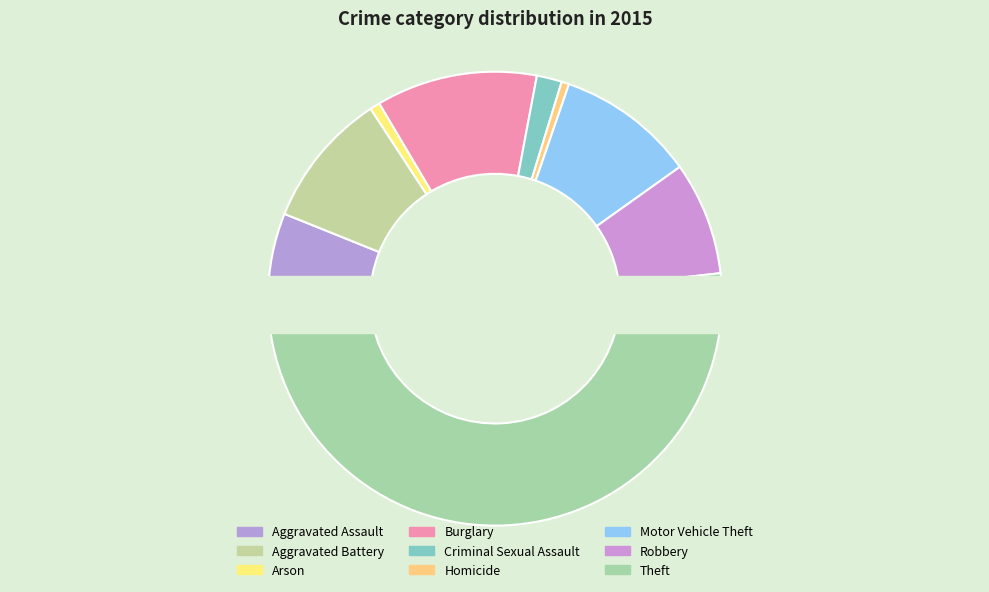

The Homicide slice represents 6% of the pie. True or false?

False